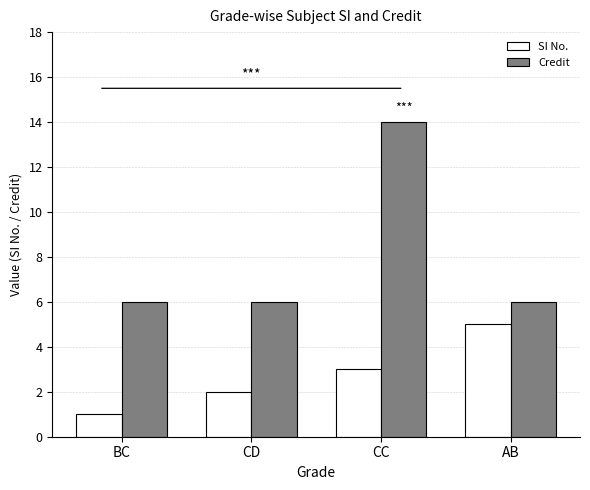

What is the maximum value shown in the chart?

14